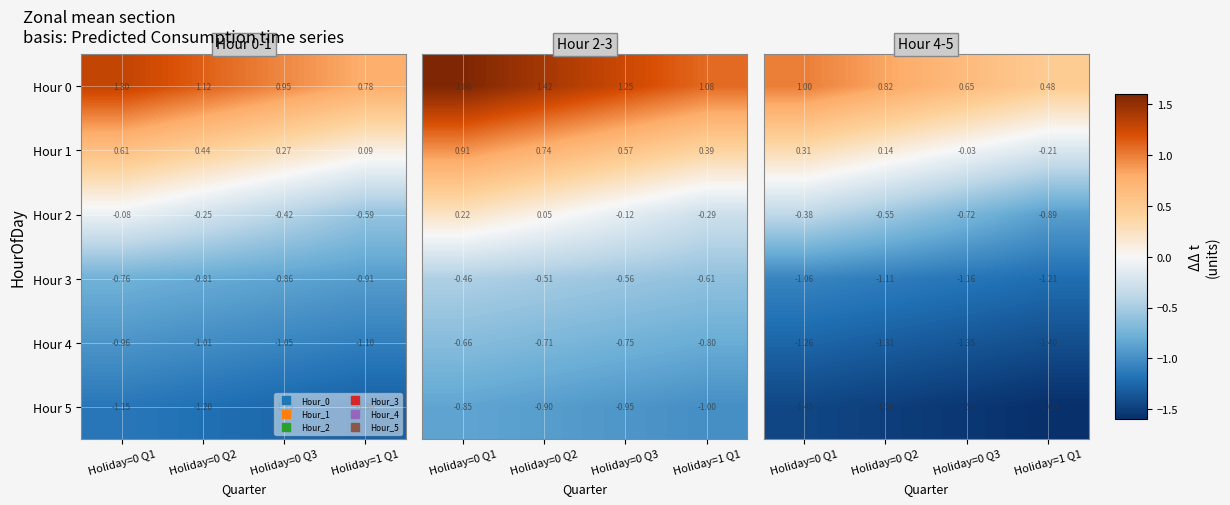

Which series has the largest total across all categories?

Hour 0